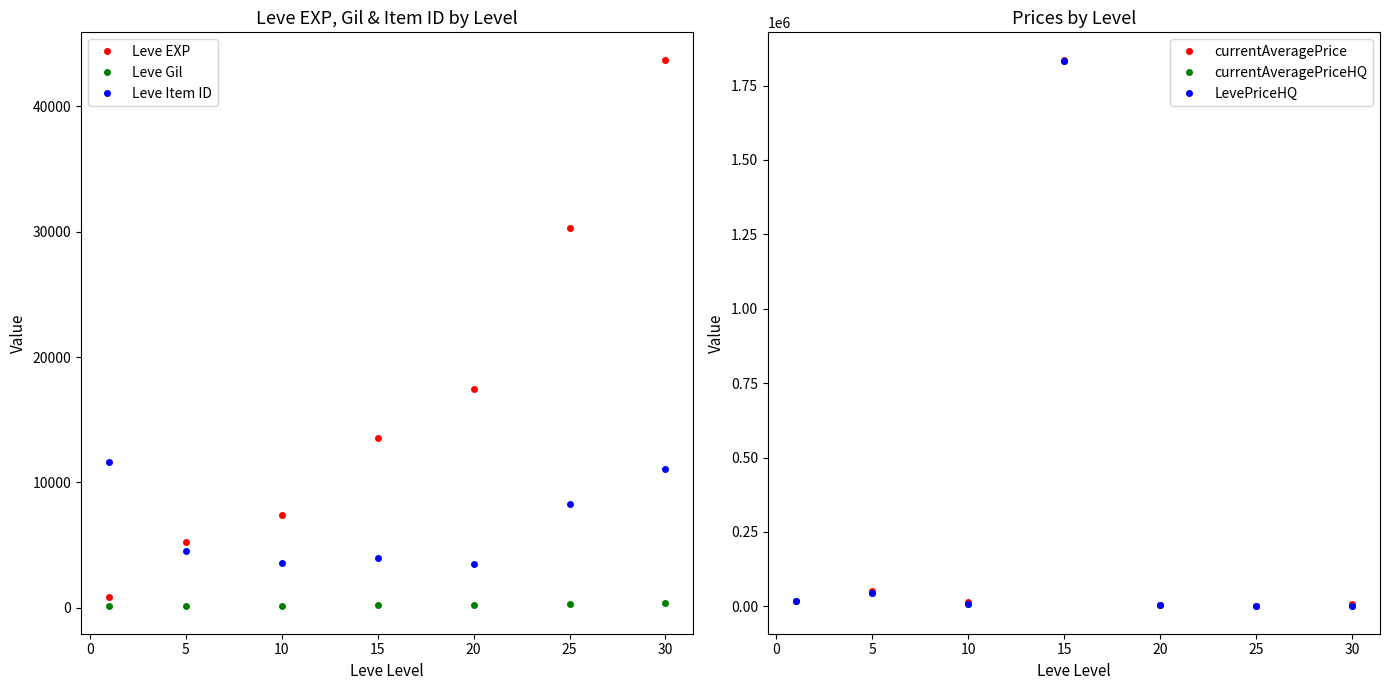

Which series ends up on top after the final intersection of LevePriceHQ and Leve Gil?

LevePriceHQ